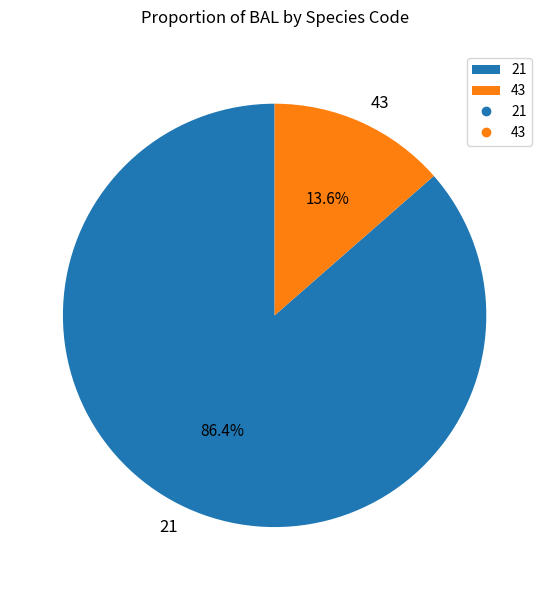

Does any single category account for the majority?

Yes